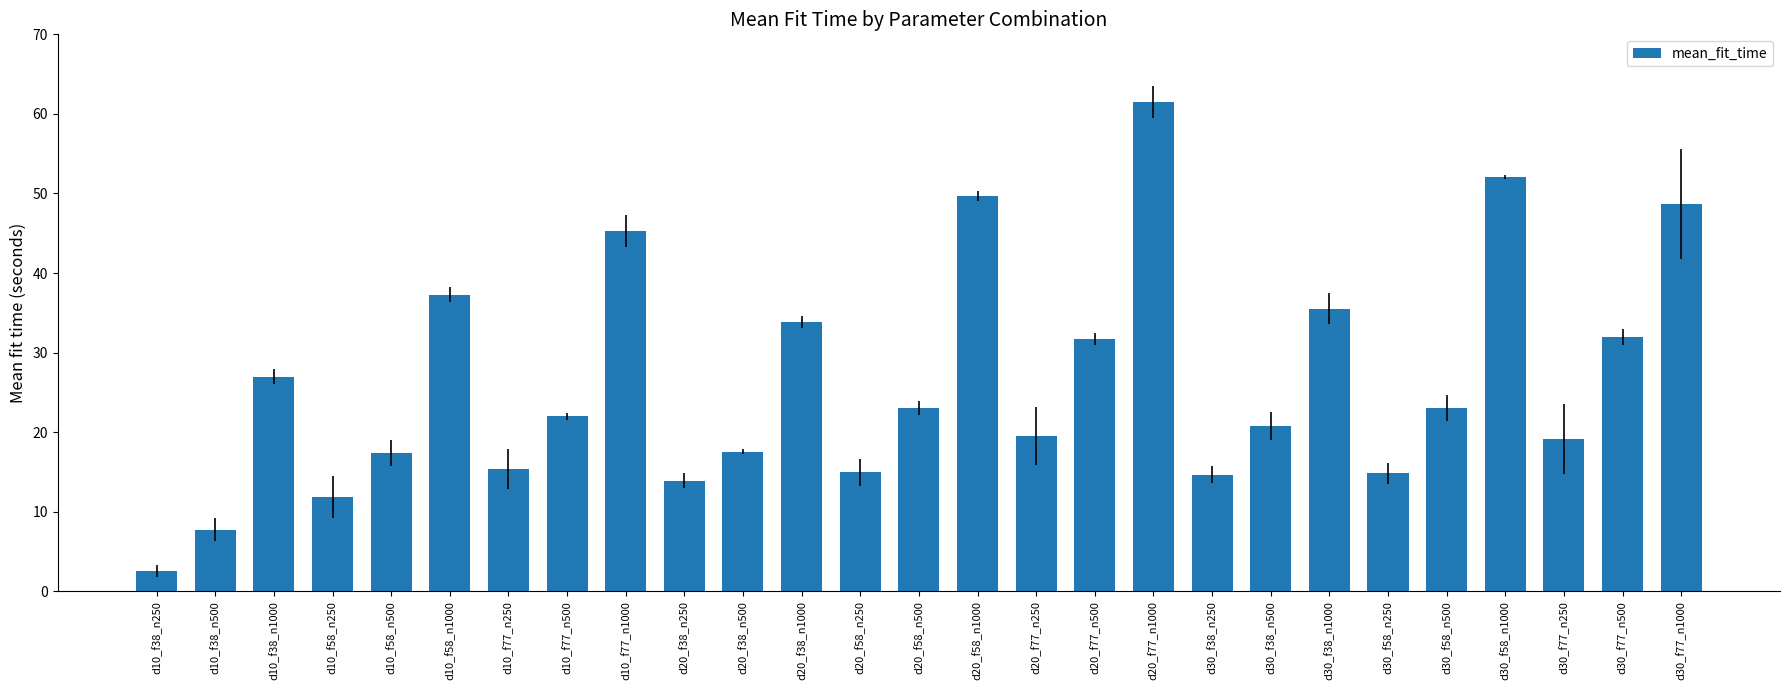

What is the smallest value displayed?

2.5